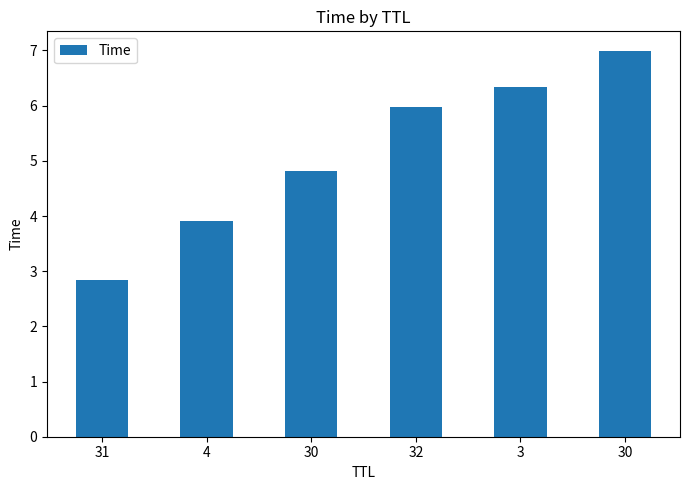

List the labels in order of value, largest first.

30, 3, 32, 30, 4, 31